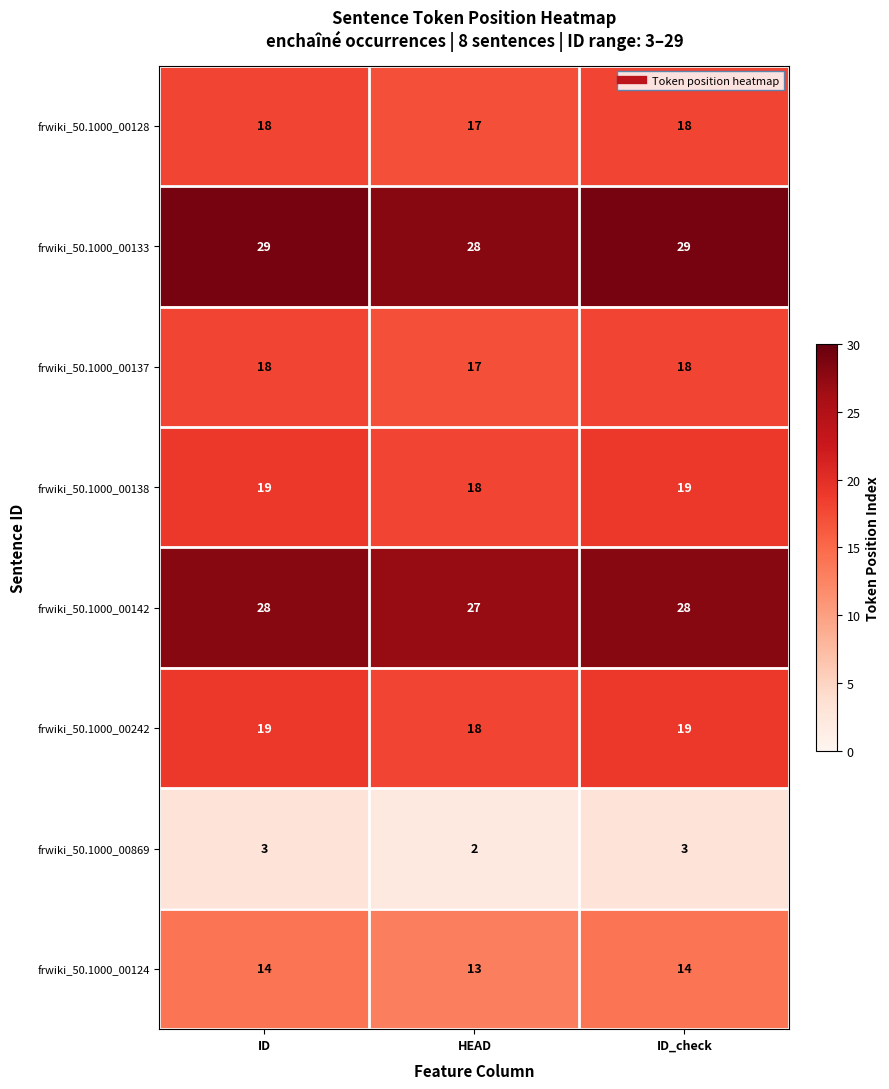

At which label is frwiki_50.1000_00128 closest to 17?

HEAD